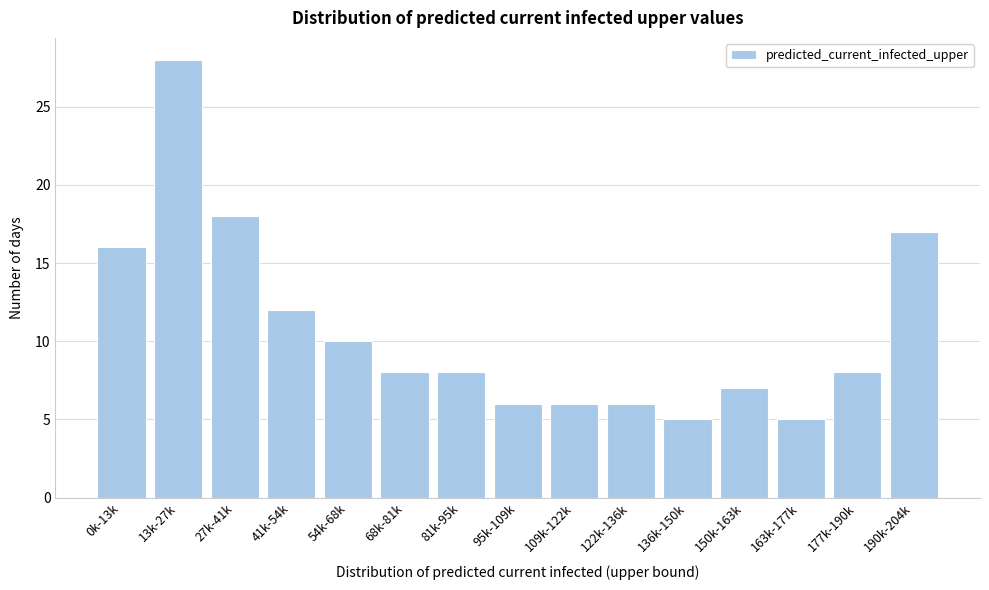

Reading left to right, extract all data points from this chart.

0k-13k=16	13k-27k=28	27k-41k=18	41k-54k=12	54k-68k=10	68k-81k=8	81k-95k=8	95k-109k=6	109k-122k=6	122k-136k=6	136k-150k=5	150k-163k=7	163k-177k=5	177k-190k=8	190k-204k=17